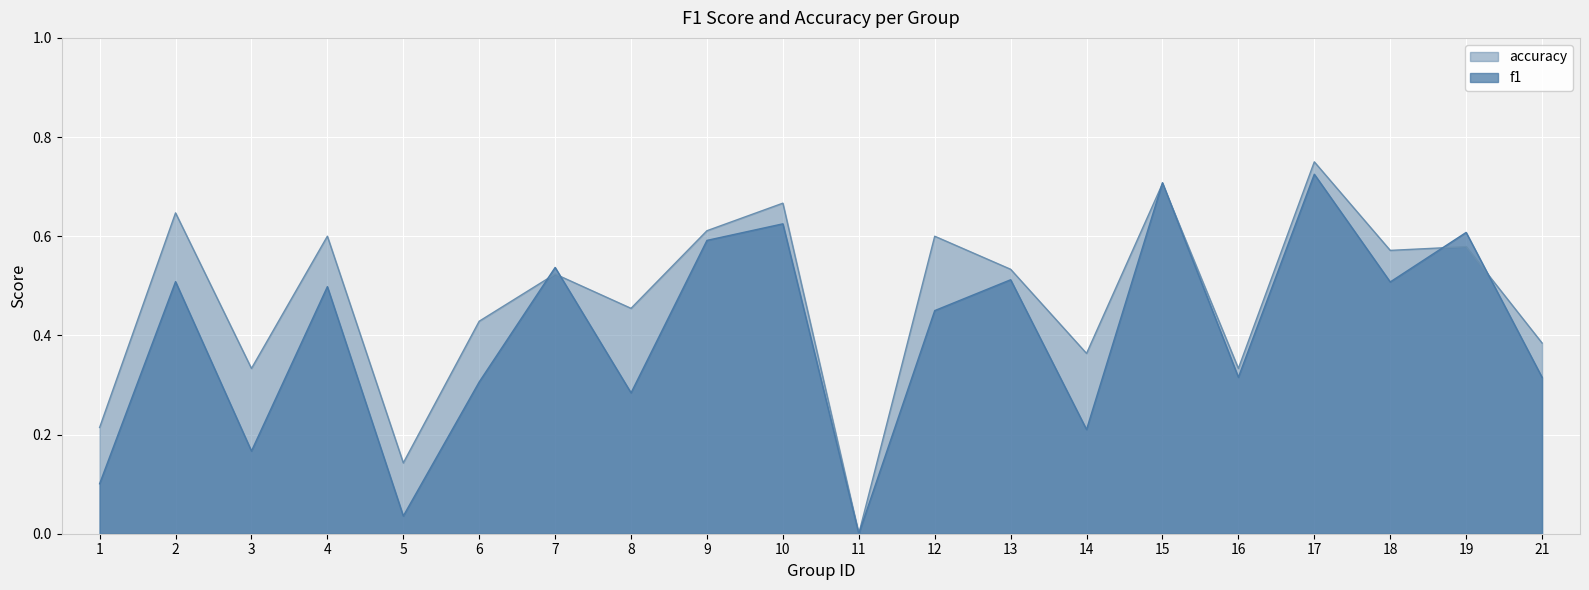

Reading left to right, list all the values displayed in this chart.

f1: 1=0.1	2=0.5	3=0.2	4=0.5	5=0.0	6=0.3	7=0.5	8=0.3	9=0.6	10=0.6	11=0.0	12=0.5	13=0.5	14=0.2	15=0.7	16=0.3	17=0.7	18=0.5	19=0.6	21=0.3
accuracy: 1=0.2	2=0.6	3=0.3	4=0.6	5=0.1	6=0.4	7=0.5	8=0.5	9=0.6	10=0.7	11=0.0	12=0.6	13=0.5	14=0.4	15=0.7	16=0.3	17=0.8	18=0.6	19=0.6	21=0.4